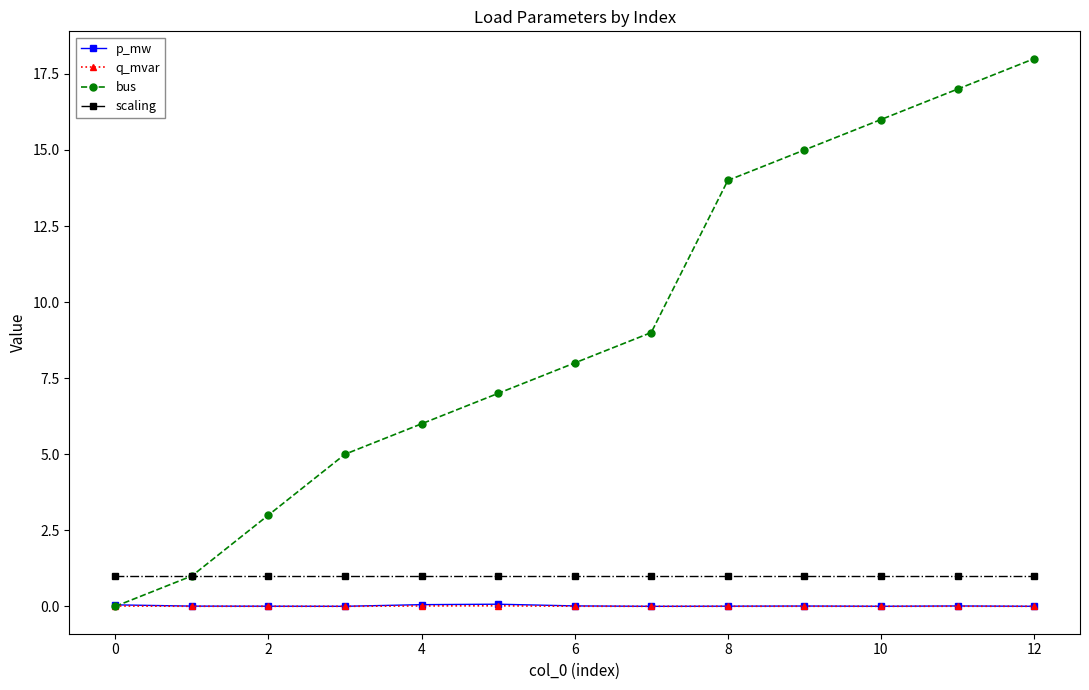

What is the value of the bus point at the 6th from the left?

7.0